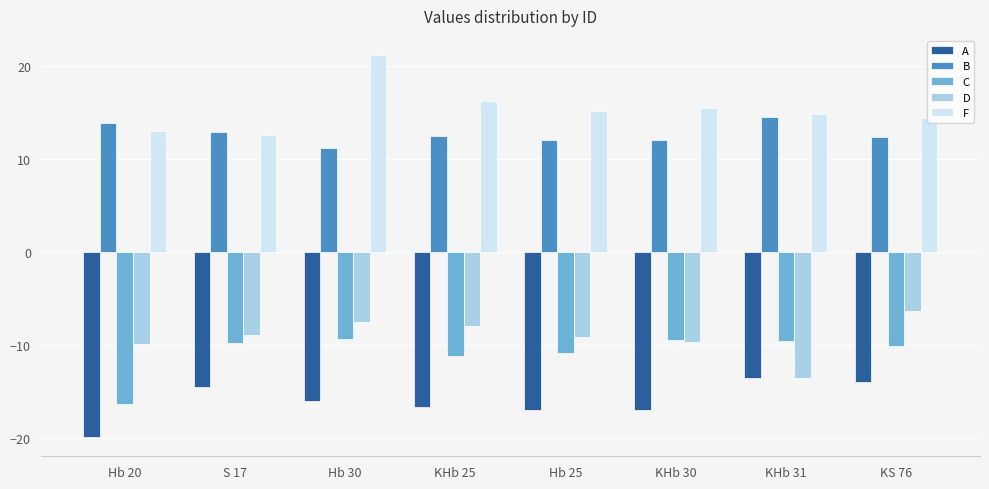

What is the label of the 4th bar from the left?

KHb 25